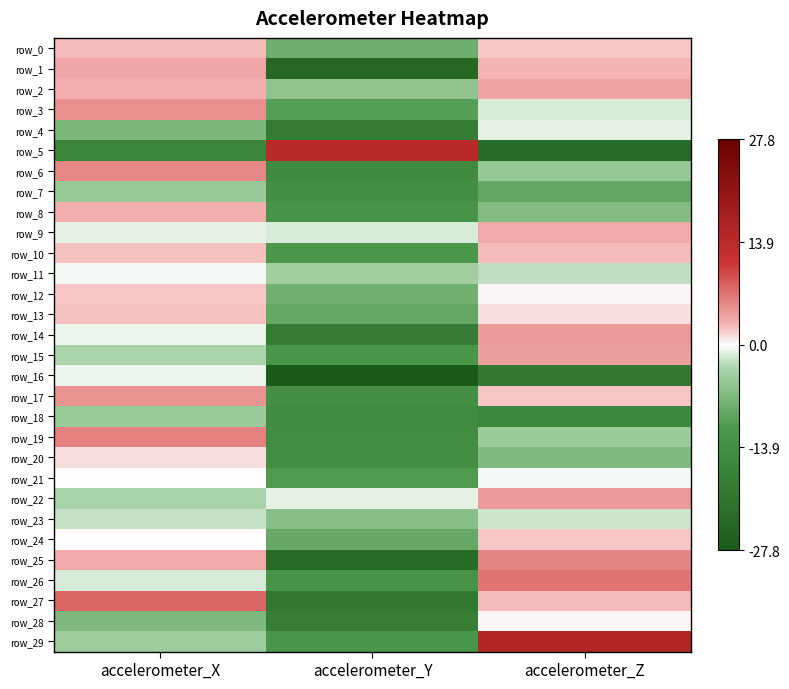

What is the difference between the highest and lowest values at accelerometer_X?

24.1